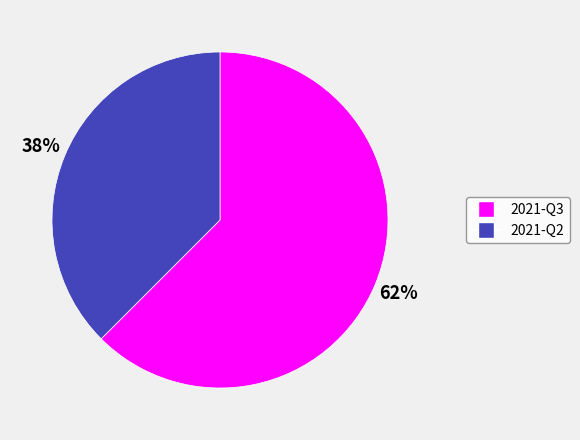

Approximately how many times larger is the value at 2021-Q2 compared to 2021-Q3?

0.6